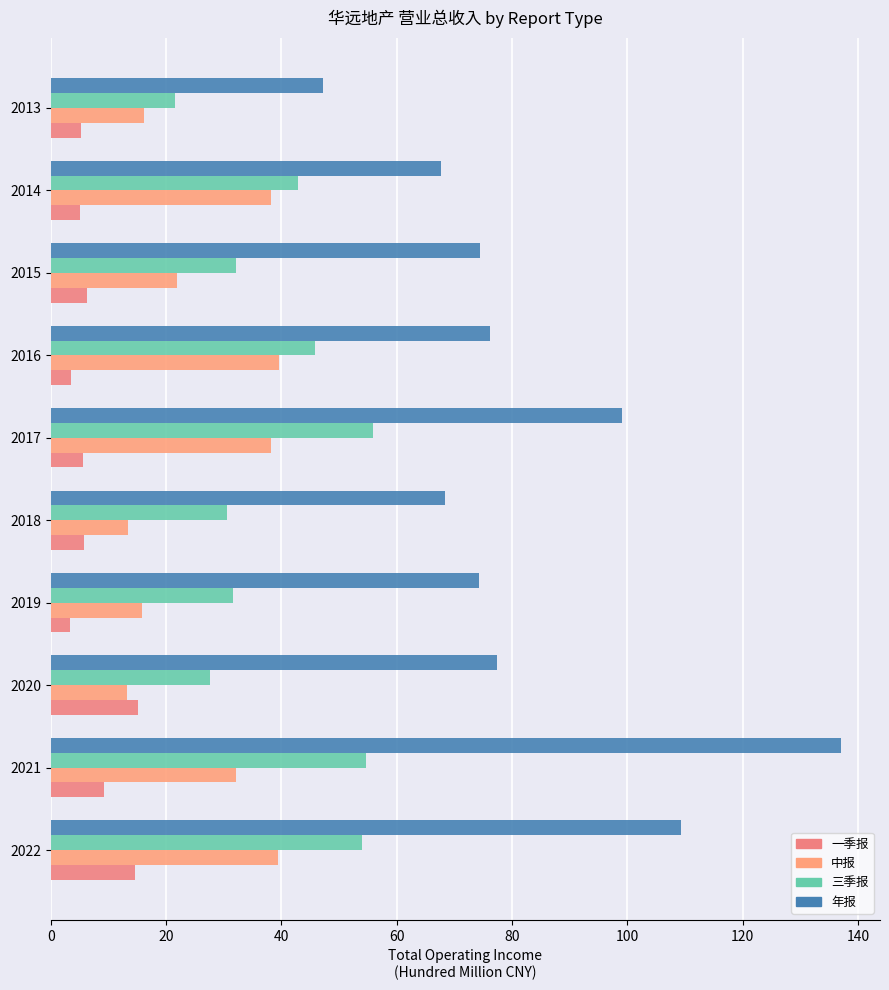

How many series are shown in this chart?

4